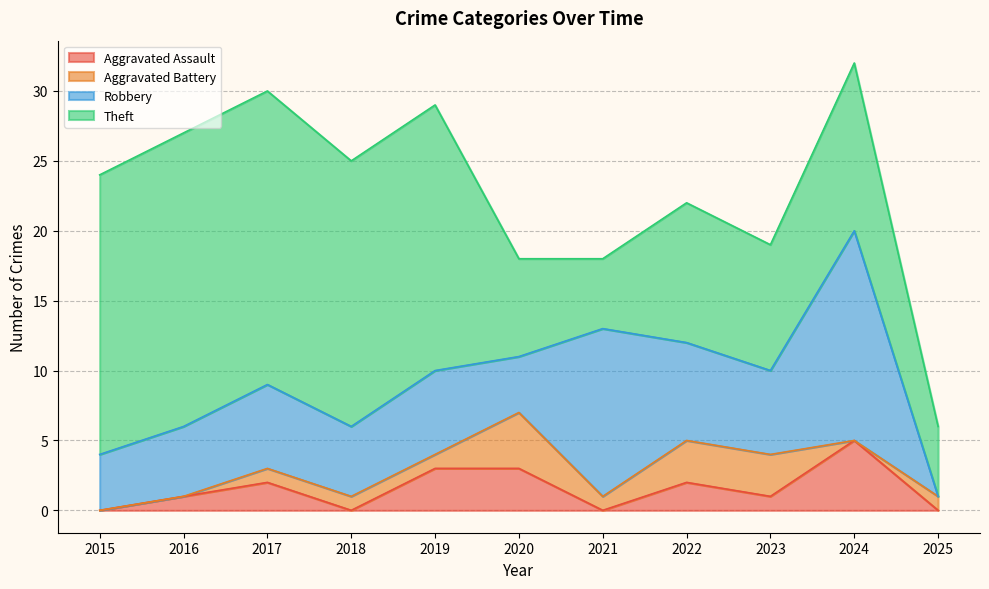

How many series are shown in this chart?

4